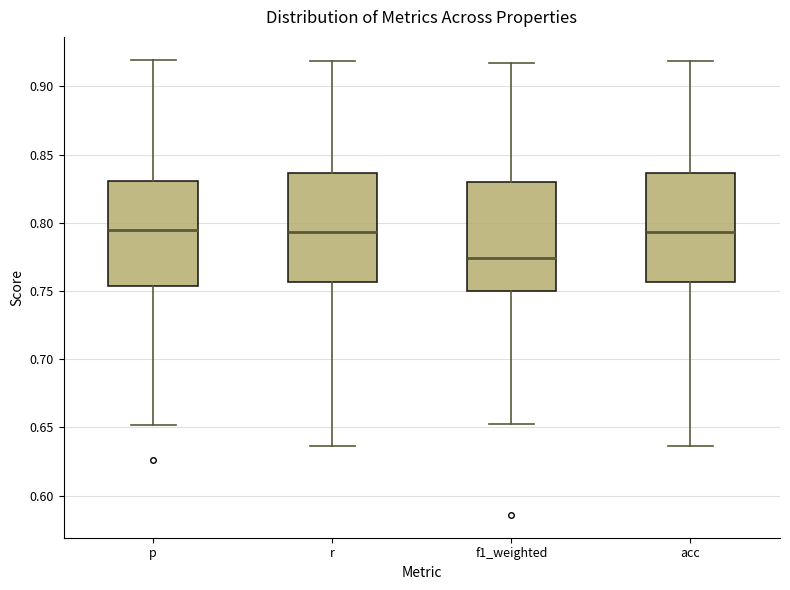

Reading left to right, transcribe this box plot: for each box, give where its median line is, the range the box spans, and where its two whiskers end, as read against the y-axis. The values are not printed on the chart, so give them approximately, as read against the axis.

p: median 0.795, box 0.755 to 0.830, whiskers 0.650 to 0.920
r: median 0.795, box 0.755 to 0.835, whiskers 0.635 to 0.920
f1_weighted: median 0.775, box 0.750 to 0.830, whiskers 0.655 to 0.915
acc: median 0.795, box 0.755 to 0.835, whiskers 0.635 to 0.920